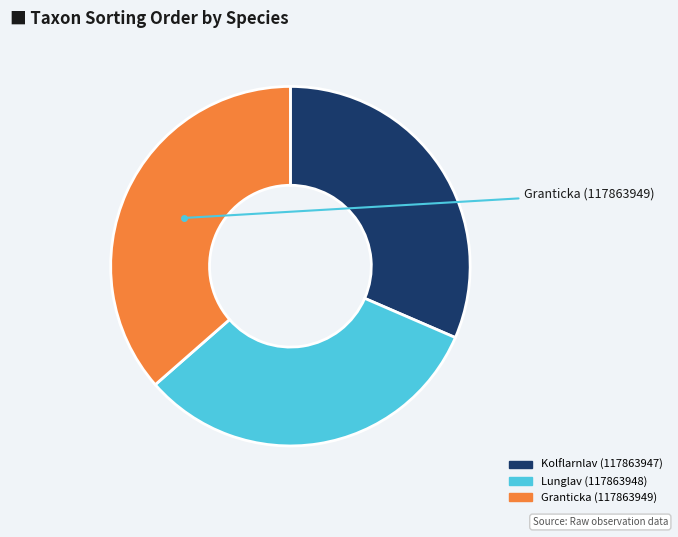

The Granticka (117863949) slice represents 24% of the pie. True or false?

False